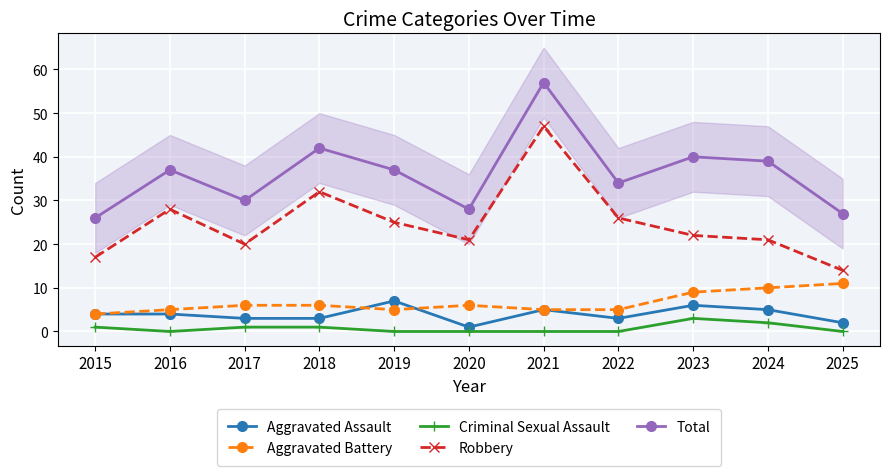

Rank the series by their maximum value, from highest to lowest.

Total, Robbery, Aggravated Battery, Aggravated Assault, Criminal Sexual Assault